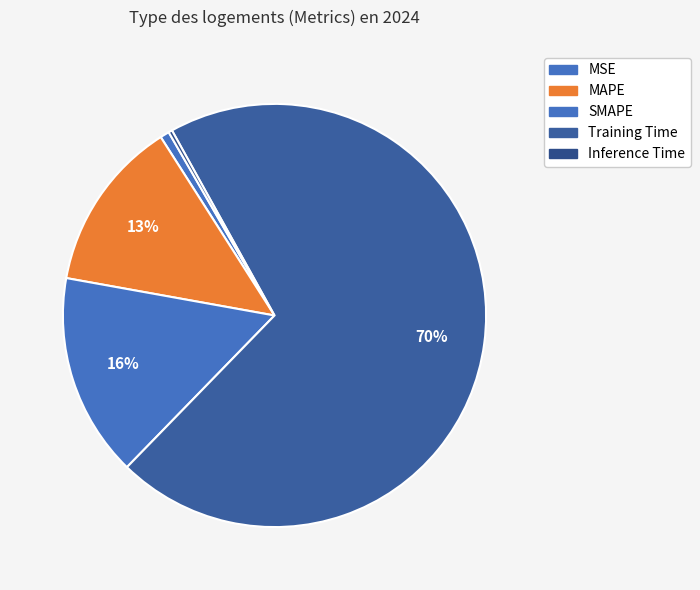

Which category accounts for the majority?

Training Time